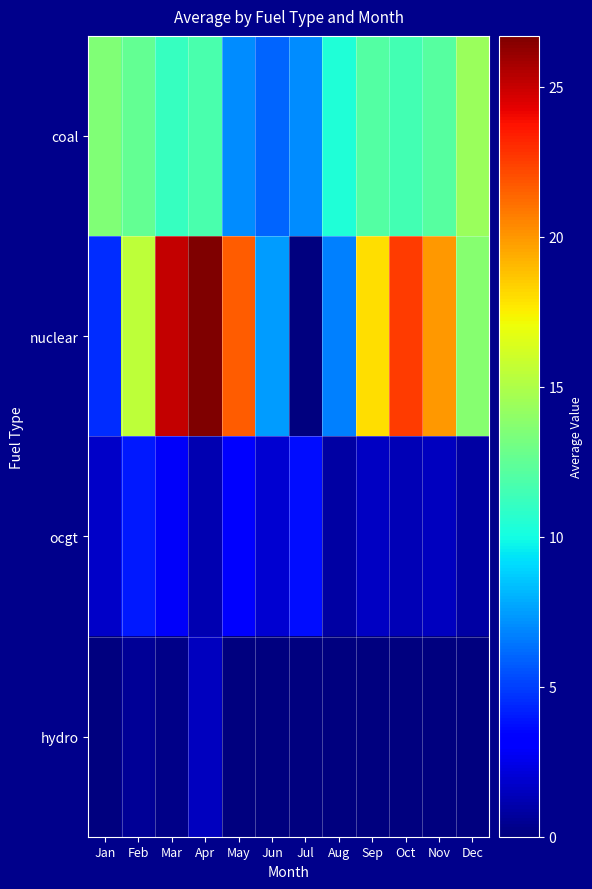

Reading right to left, transcribe all the data shown in this chart.

coal: Dec=14.4	Nov=12.2	Oct=11.5	Sep=12.1	Aug=10.4	Jul=7.1	Jun=6.0	May=7.1	Apr=11.8	Mar=11.1	Feb=12.6	Jan=13.5
nuclear: Dec=13.8	Nov=20.0	Oct=22.5	Sep=17.9	Aug=6.7	Jul=0.0	Jun=7.5	May=21.6	Apr=26.7	Mar=25.0	Feb=15.4	Jan=4.5
ocgt: Dec=0.9	Nov=1.5	Oct=1.3	Sep=1.6	Aug=0.9	Jul=3.7	Jun=2.0	May=3.4	Apr=1.2	Mar=2.9	Feb=4.0	Jan=1.8
hydro: Dec=0.0	Nov=0.0	Oct=0.0	Sep=0.0	Aug=0.0	Jul=0.0	Jun=0.0	May=0.0	Apr=1.5	Mar=0.2	Feb=0.6	Jan=0.0